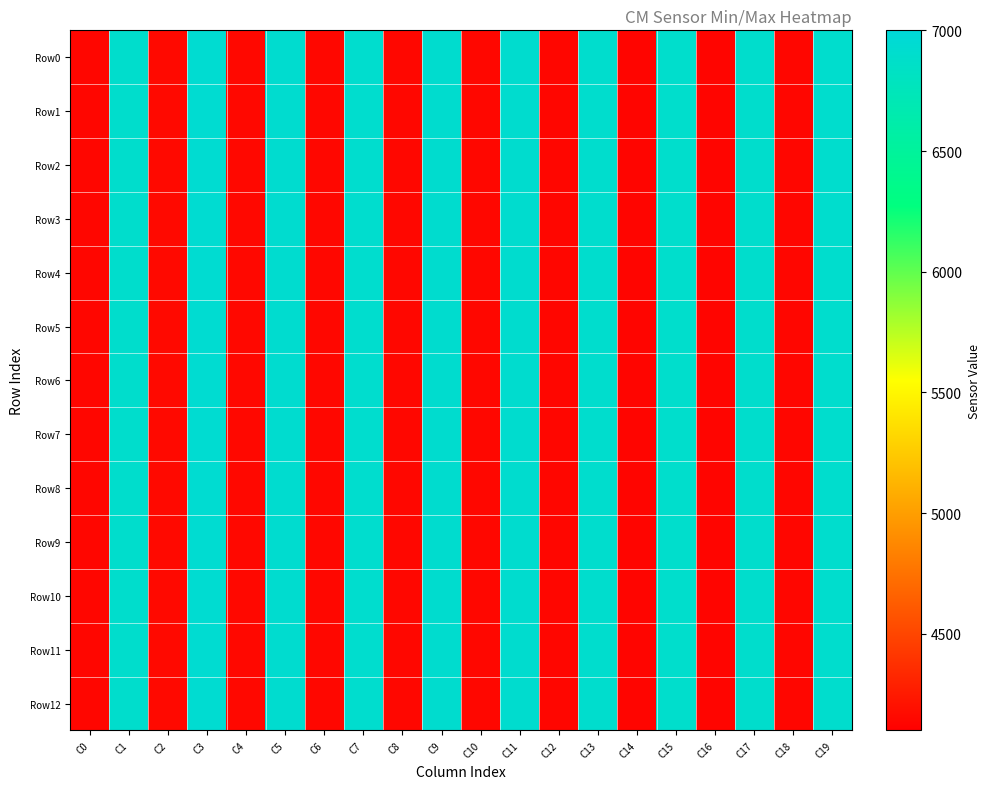

Rank the series at C0 from highest to lowest value.

Row0, Row1, Row2, Row3, Row4, Row5, Row6, Row7, Row8, Row9, Row10, Row11, Row12